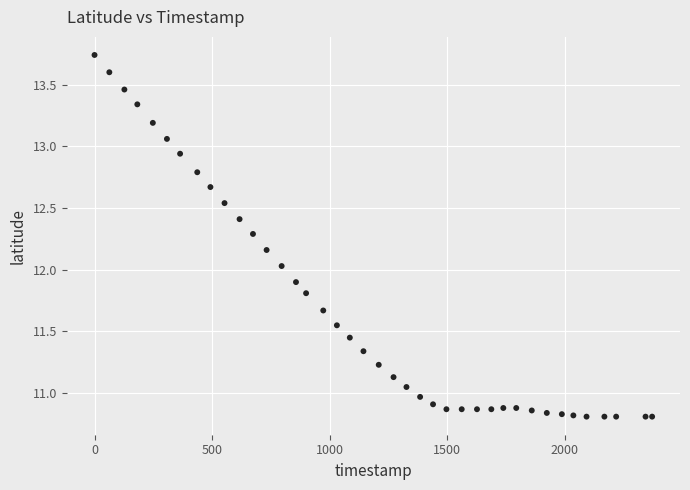

What is the range of X values (max minus min)?

2372.0